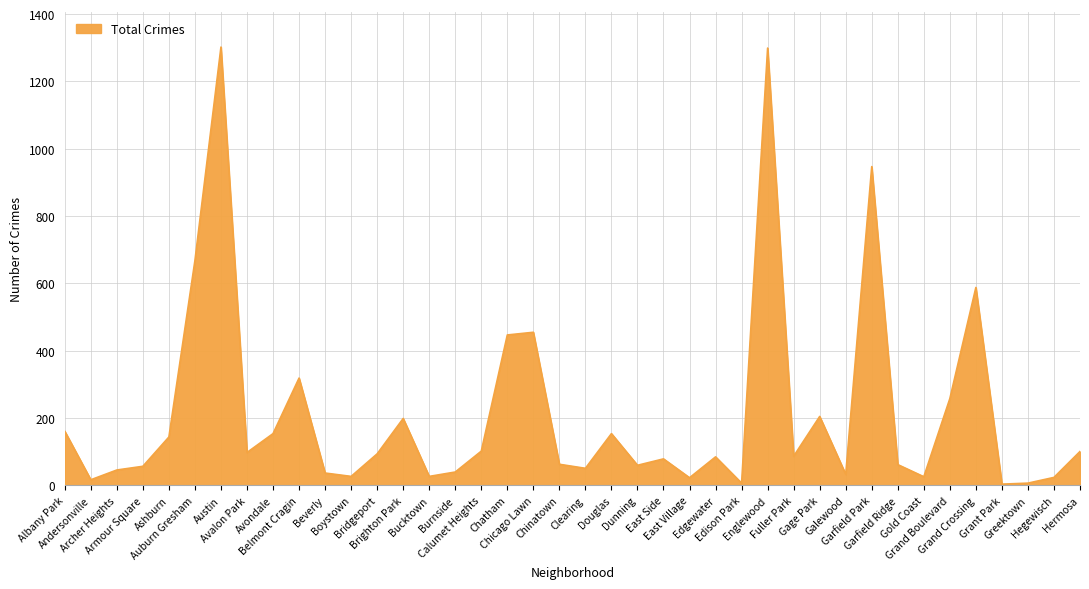

True or false: the data has more than 2 interior local peaks.

True